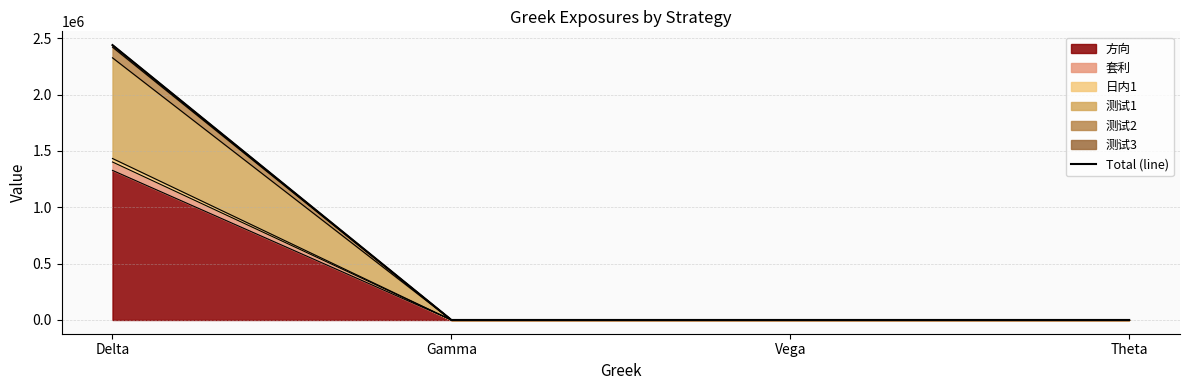

List the labels in order of value, largest first.

Delta, Gamma, Vega, Theta